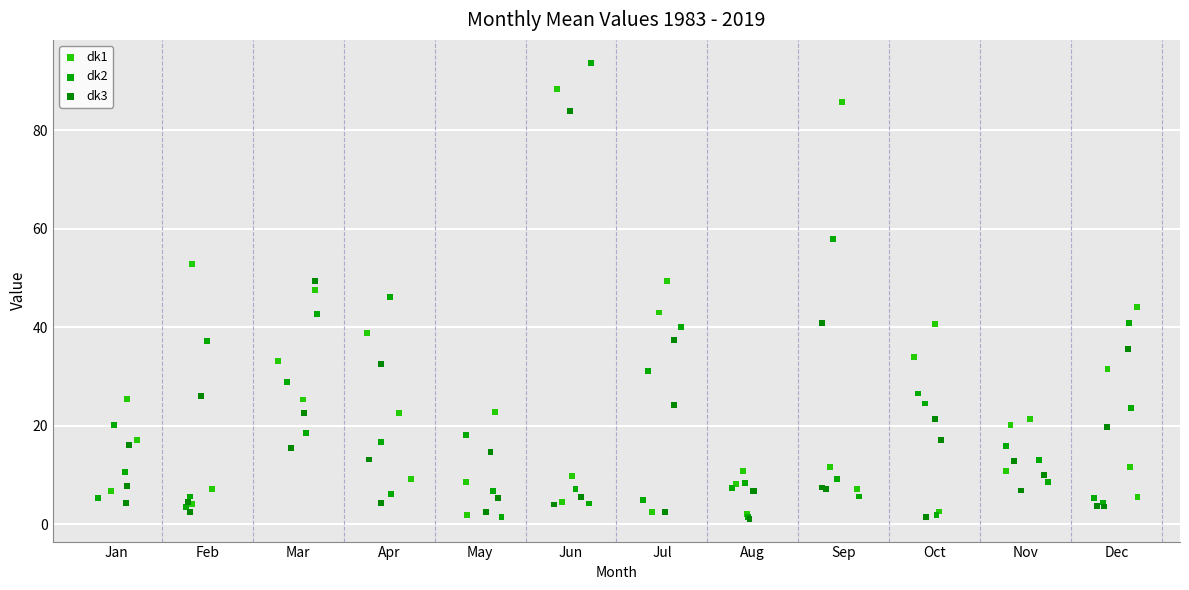

Which series reaches the maximum Y coordinate?

dk2